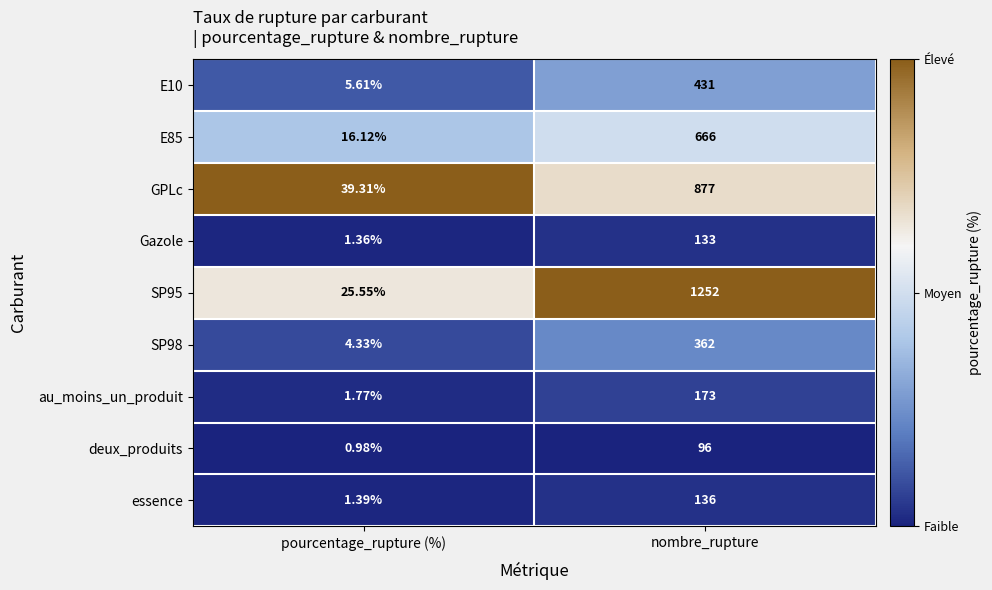

Where is Gazole nearest to the value 67?

pourcentage_rupture (%)